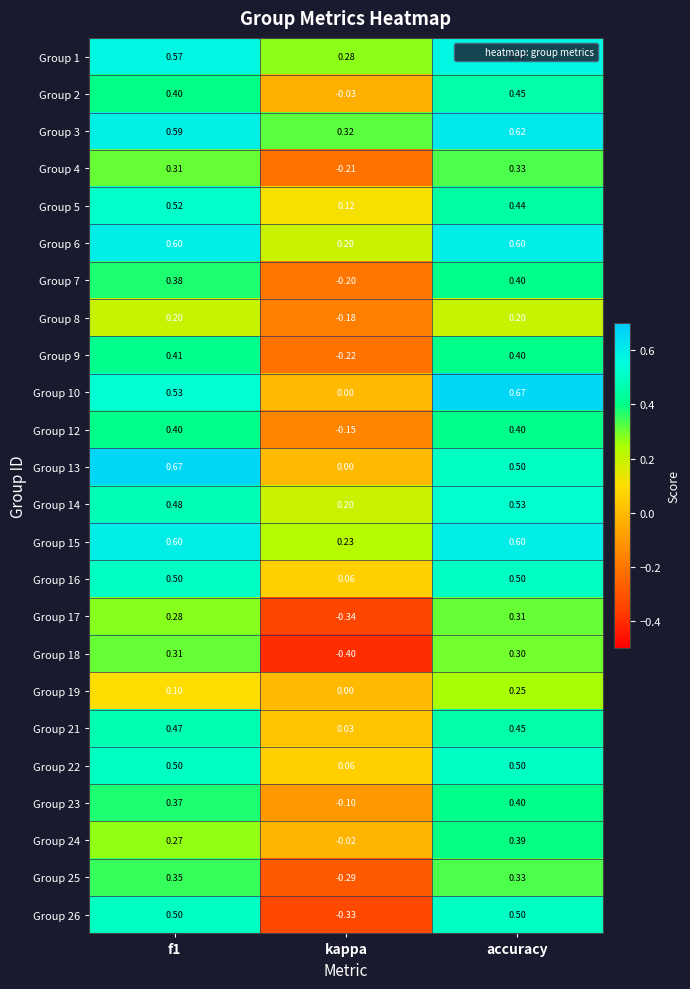

Which series has the largest range (max minus min)?

Group 26